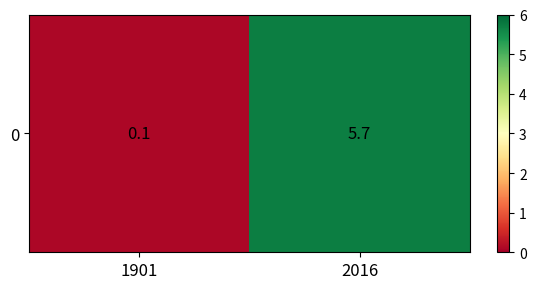

How many categories are shown in the chart?

2